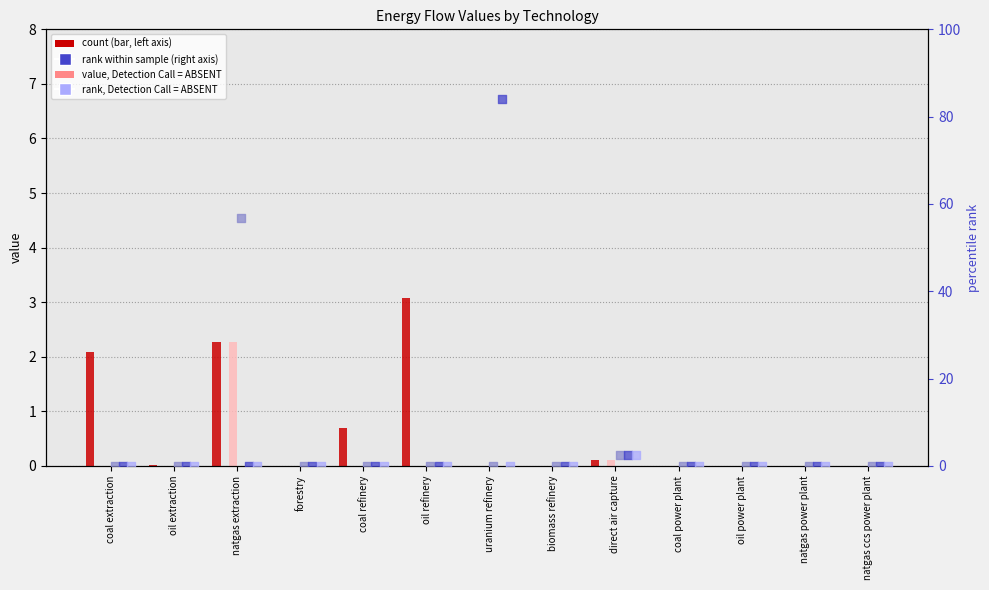

Which series has the largest Y range (max minus min)?

t.elect_nuclear